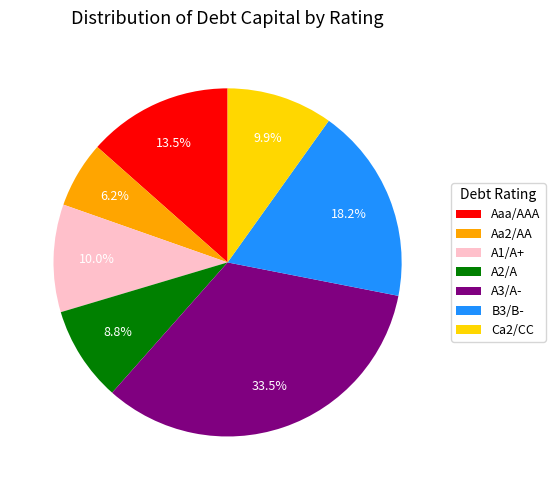

Which category has the biggest portion of the pie?

A3/A-